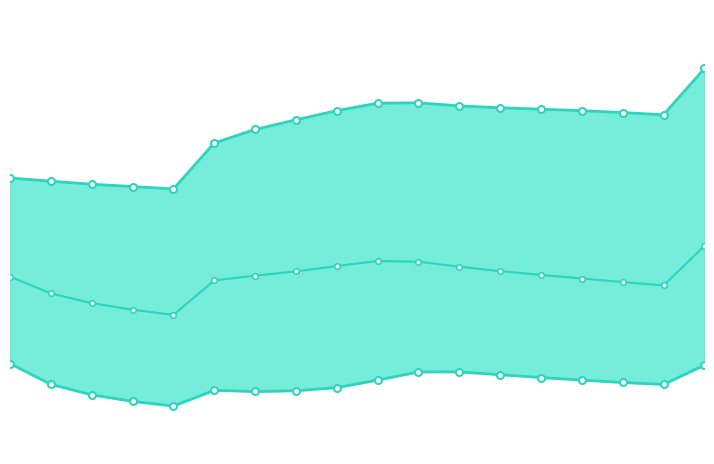

Is it true that q_0.01 equals 72.8 at 0?

False